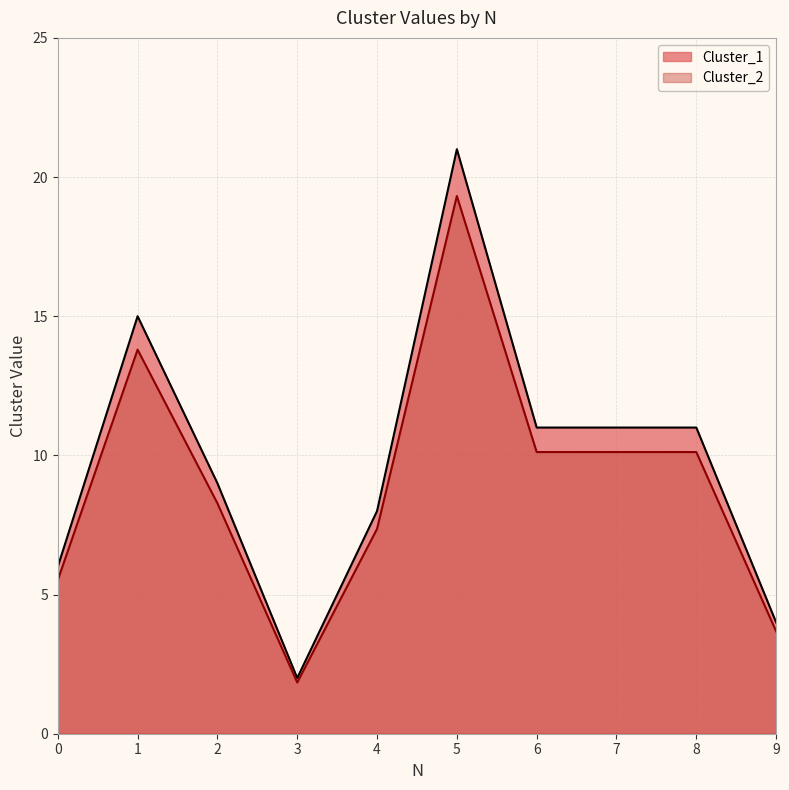

What is the approximate value of Cluster_1 at 1?

15.0